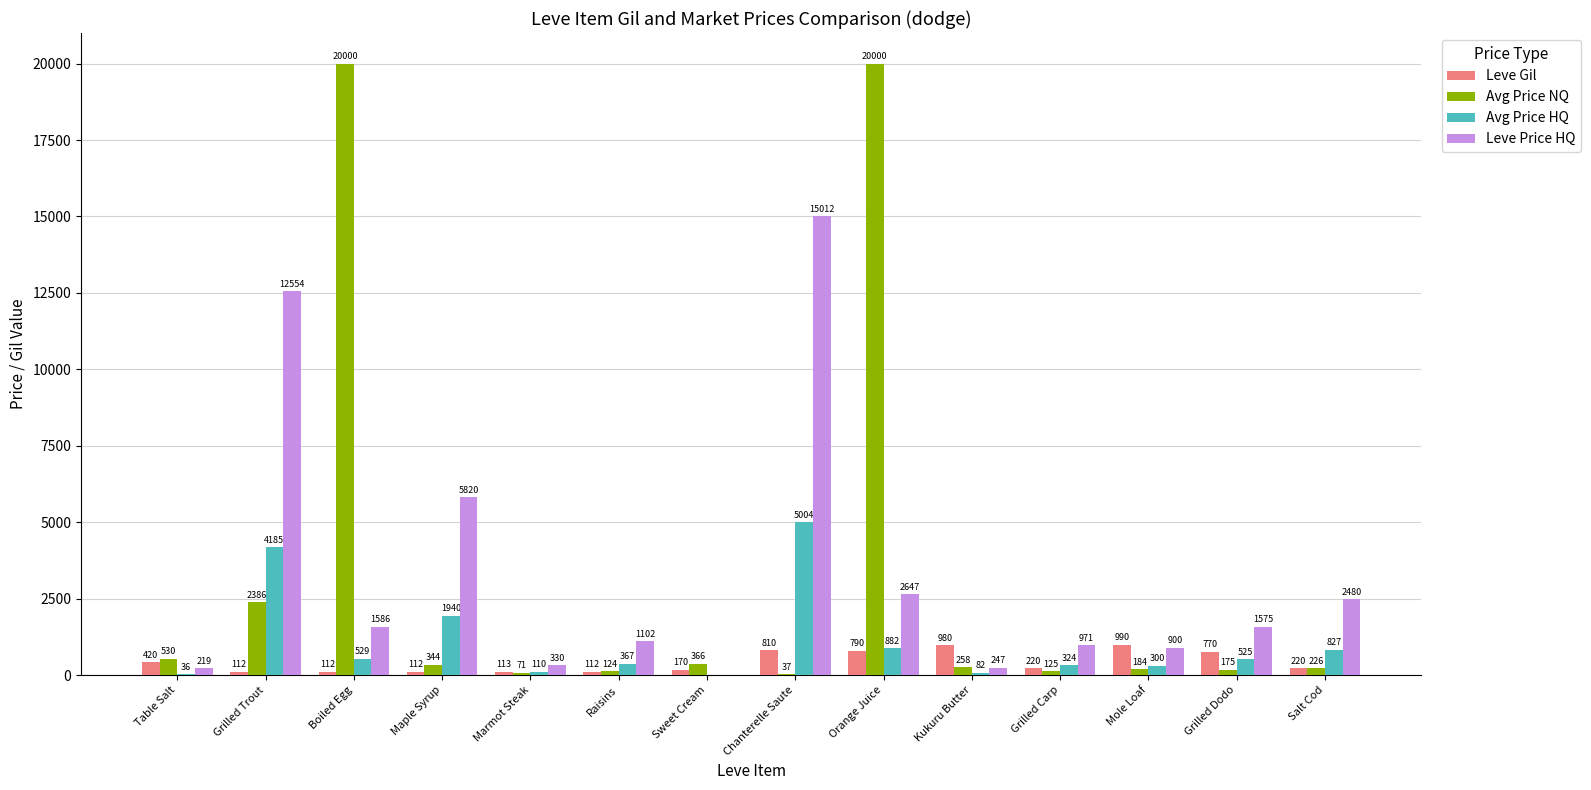

What are all the series names shown in the legend?

Leve Gil, Avg Price NQ, Avg Price HQ, Leve Price HQ